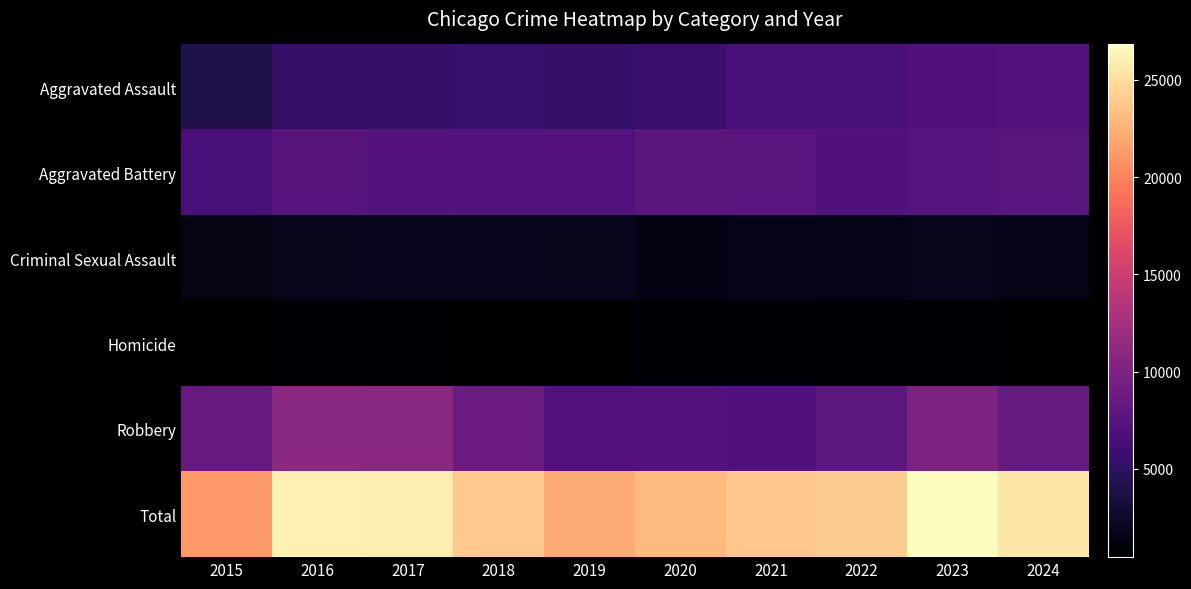

Which series has the widest spread of values?

Total